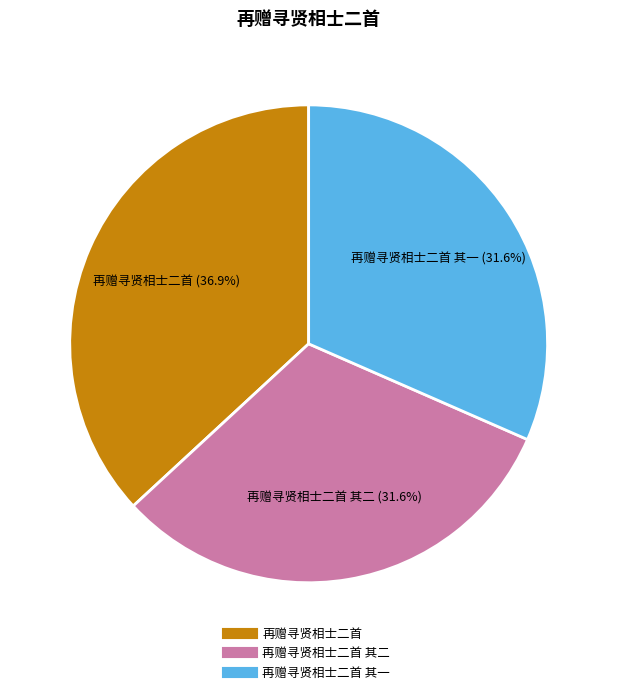

Is there any slice that represents more than half of the pie?

No